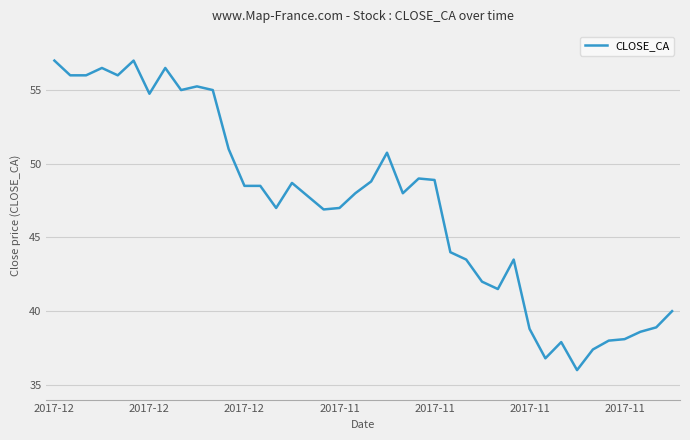

What is the greatest value displayed?

57.0